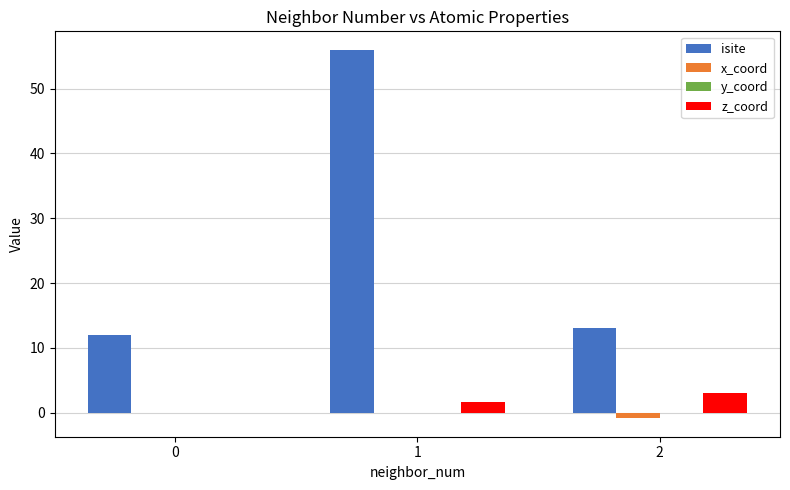

Count the number of categories in the chart.

3